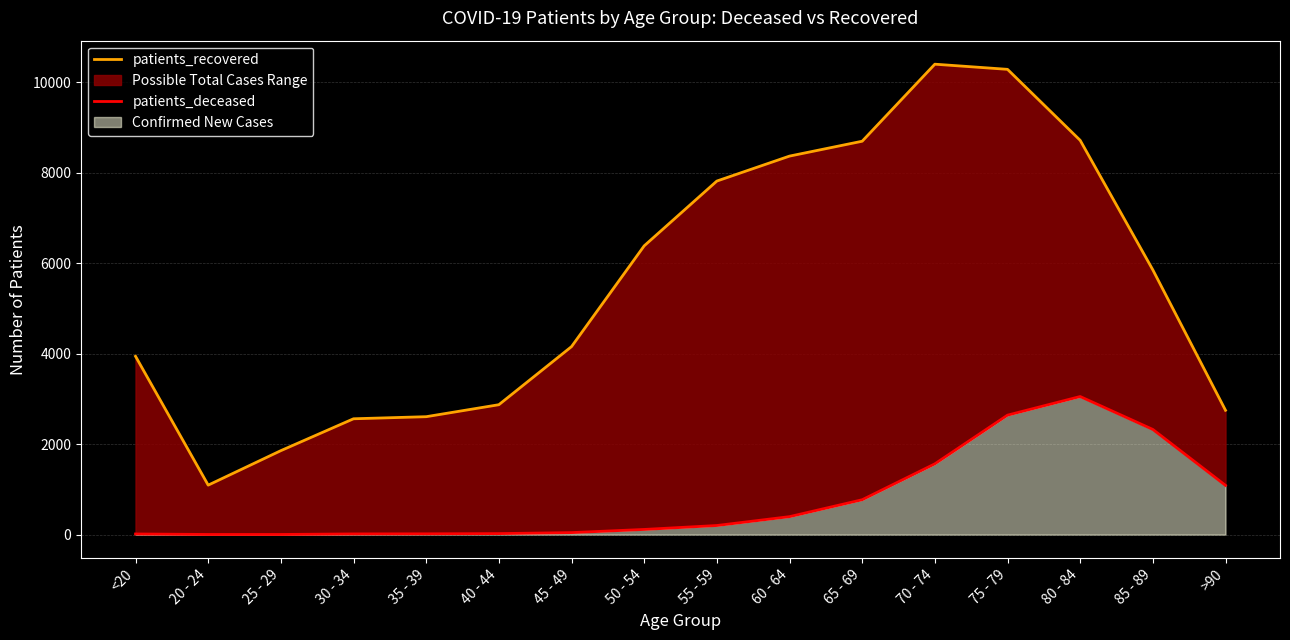

What is the average value of the patients_recovered series?

5525